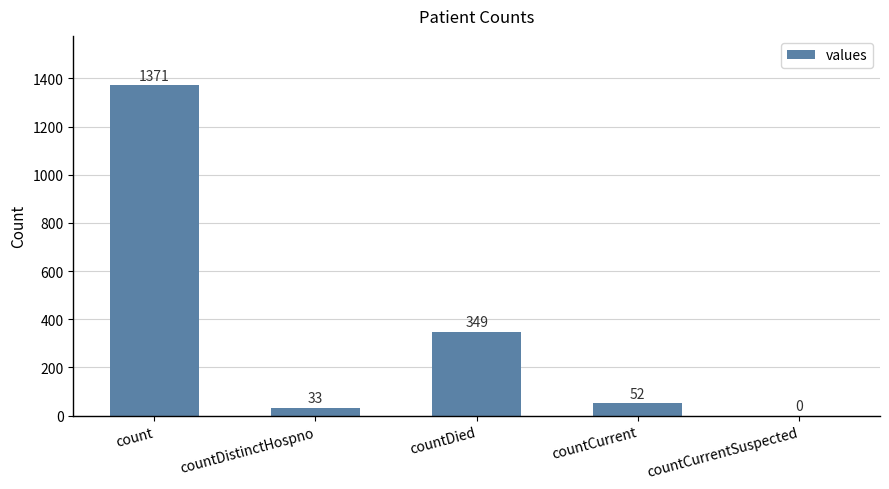

At which category does the chart reach its peak across all series?

count